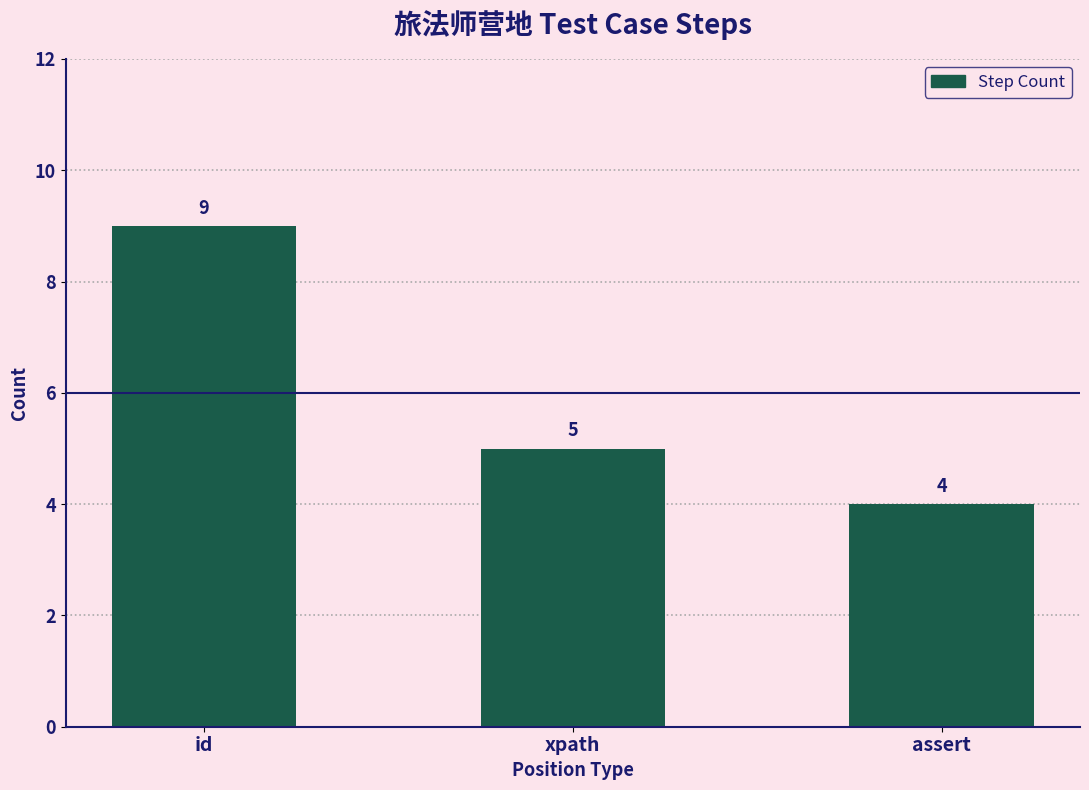

What is the difference between the maximum and second lowest values?

4